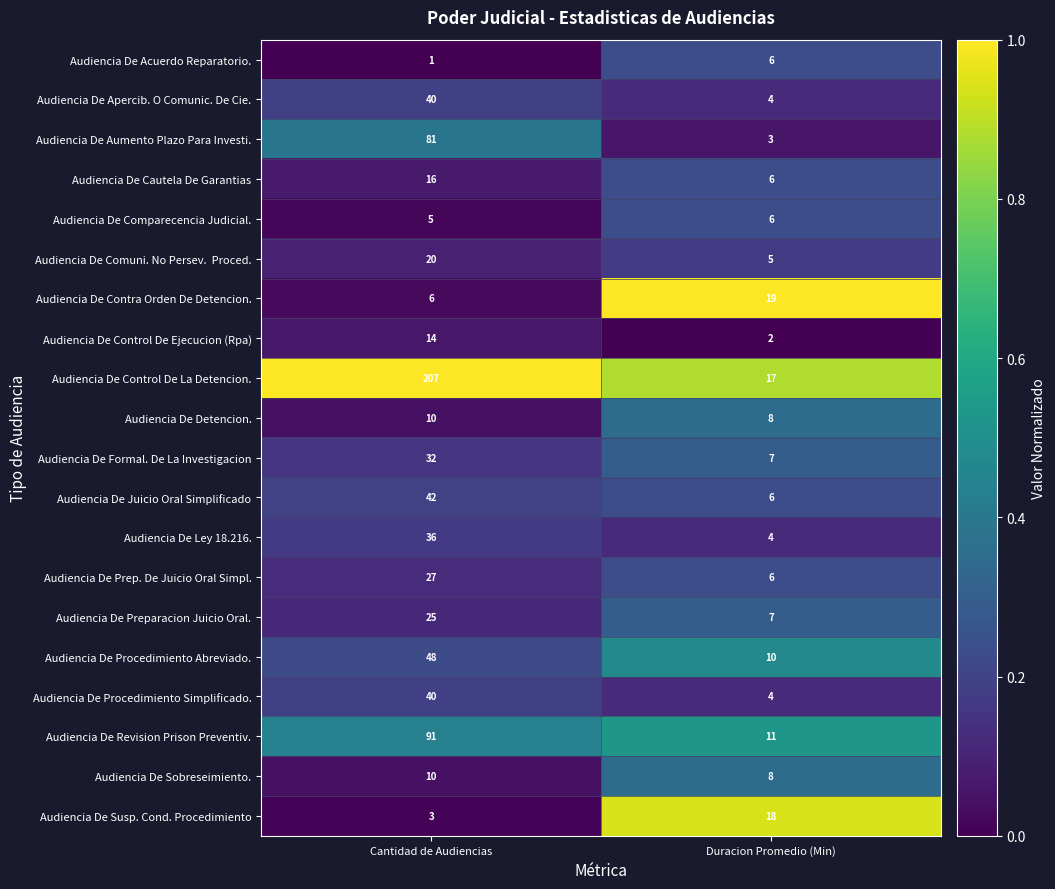

Rank the categories by Audiencia De Detencion. value from highest to lowest.

Cantidad de Audiencias, Duracion Promedio (Min)